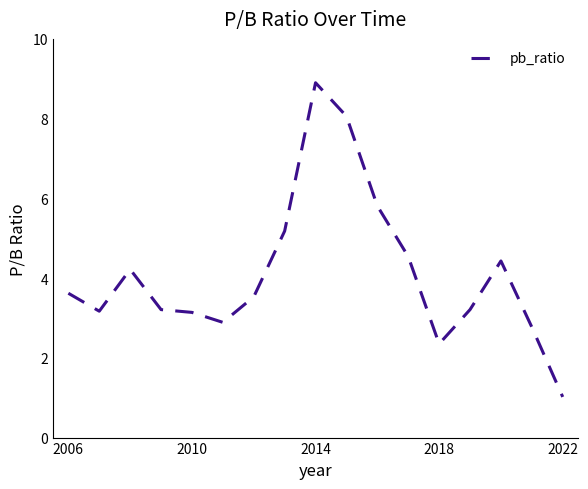

What is the smallest value displayed?

1.0